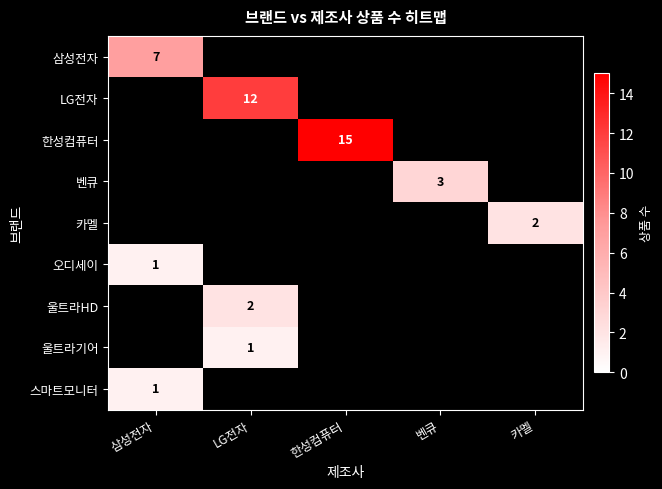

The LG전자 series shows 12 at LG전자. True or false?

True